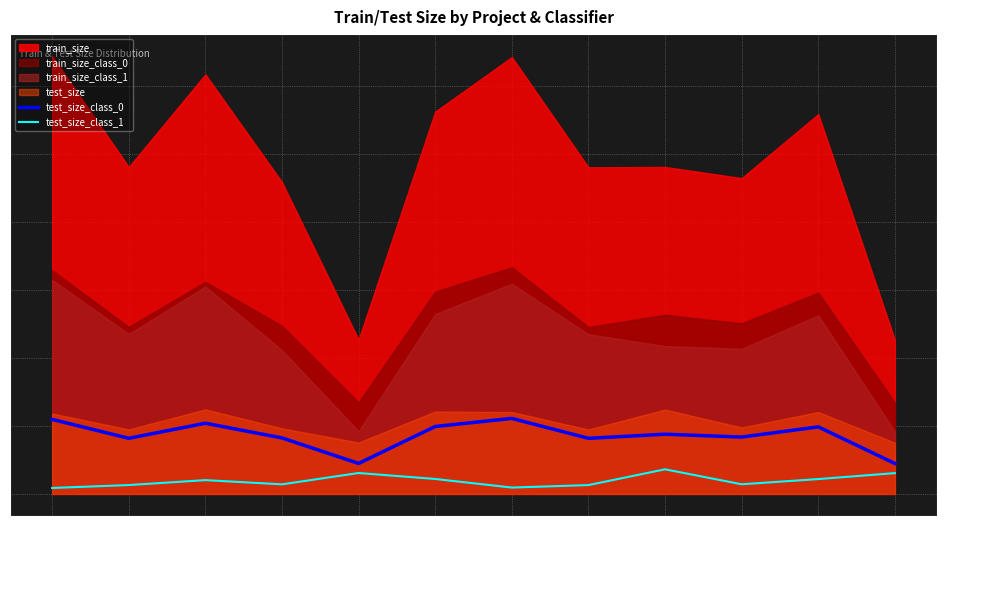

What is the difference between the test_size_class_1 values at eclipse
svm and mozilla
nn?

262